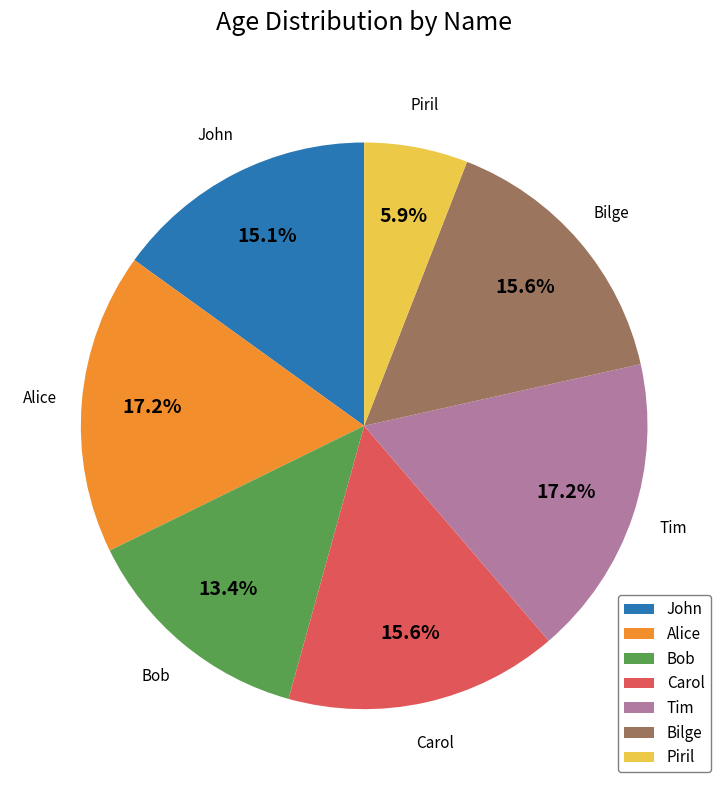

What is the smallest slice in the pie chart?

Piril